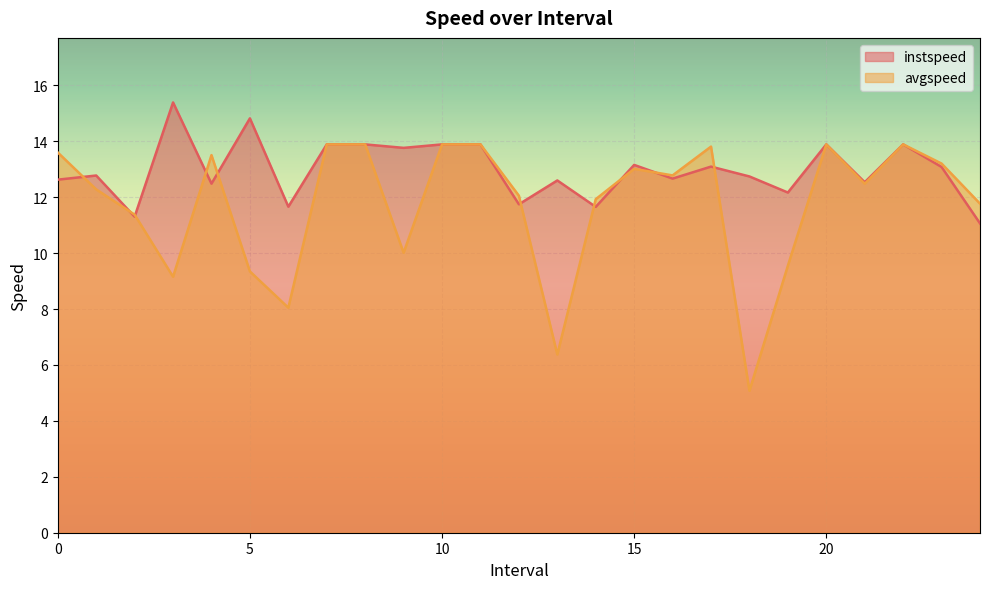

How many interior local valleys does the avgspeed series have?

7